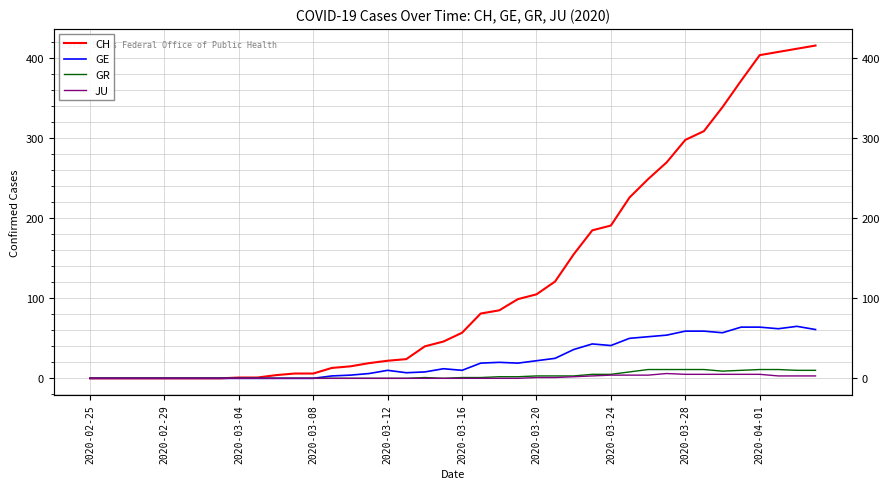

What is the average value of the GE series?

23